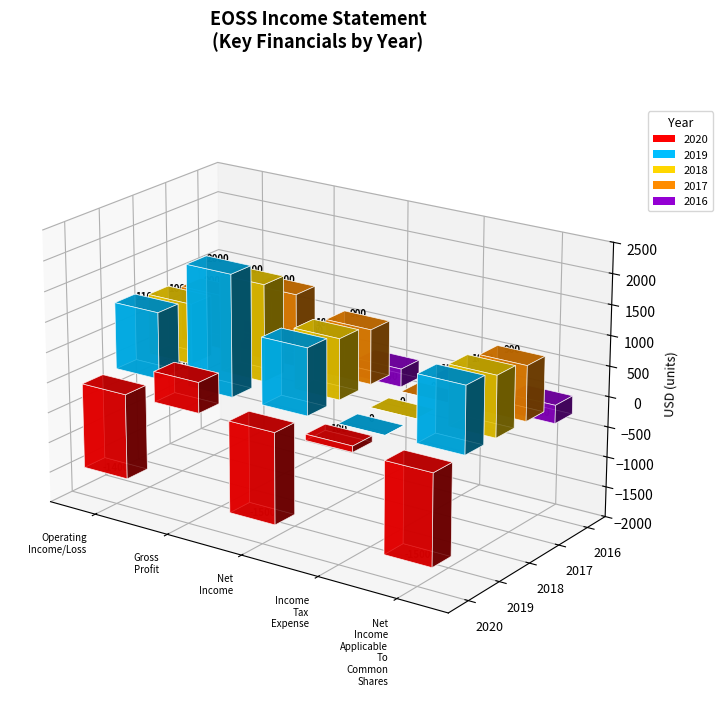

At which category does the chart reach its minimum across all series?

Net Income